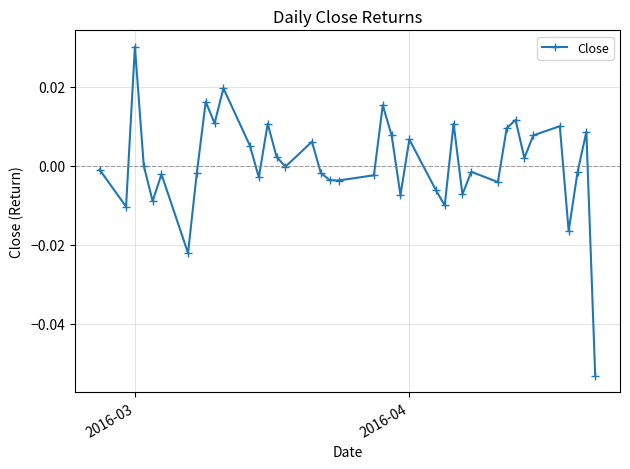

How many series are shown in this chart?

1